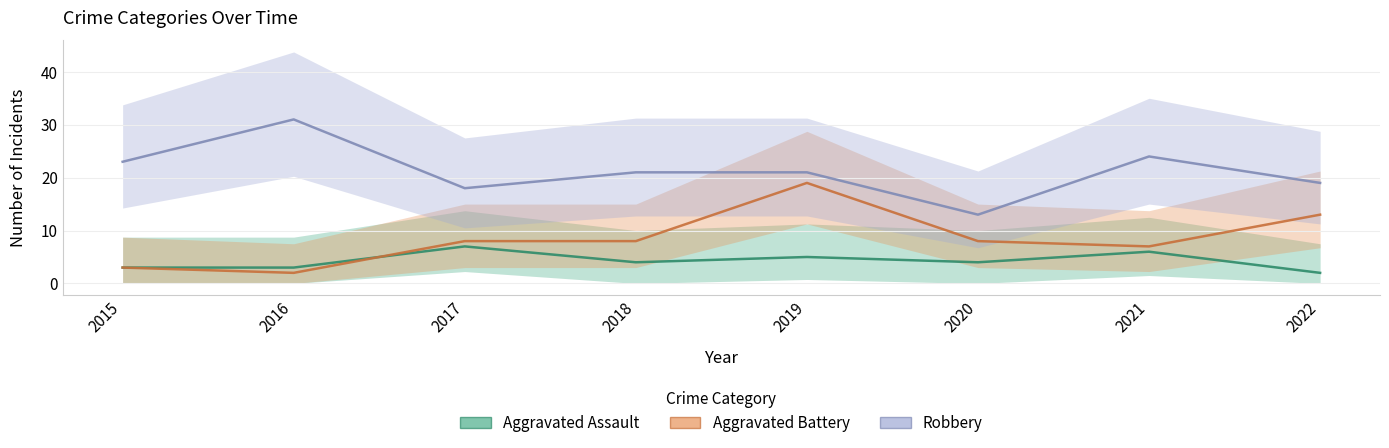

What is the value of the Aggravated Assault point at the 4th from the left?

4